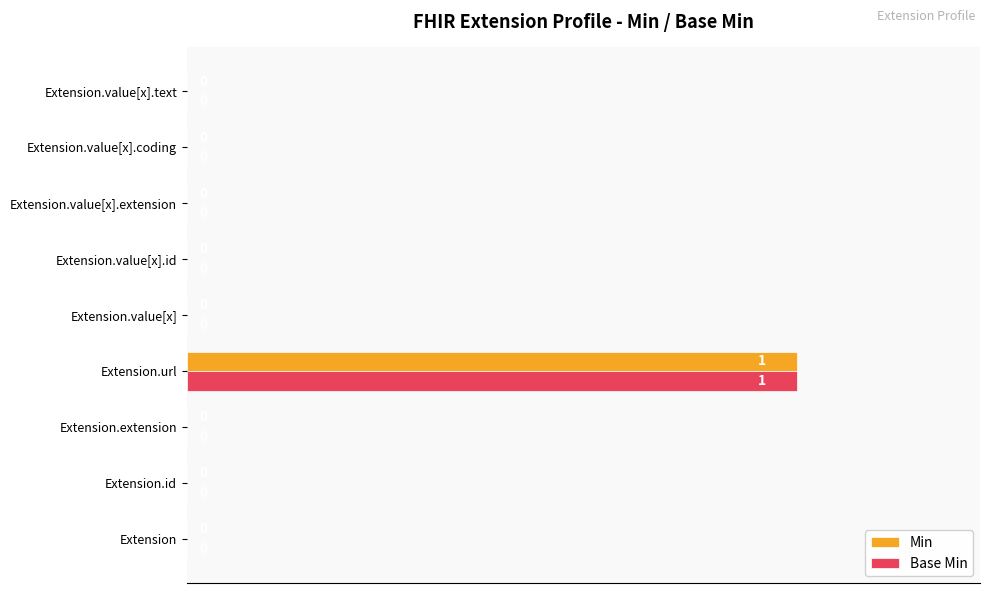

What is the highest value of the Base Min series?

1